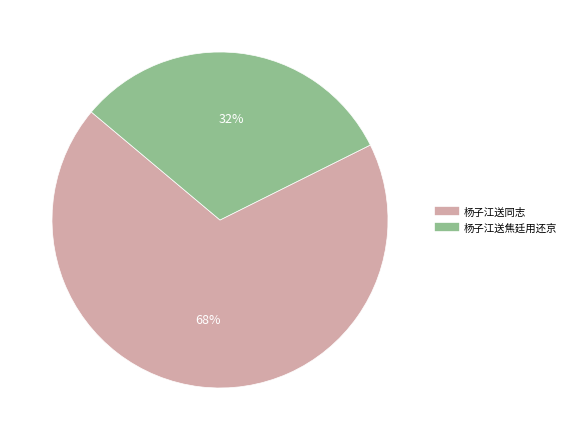

What percentage is the 杨子江送焦廷用还京 slice, to the nearest percent?

32%